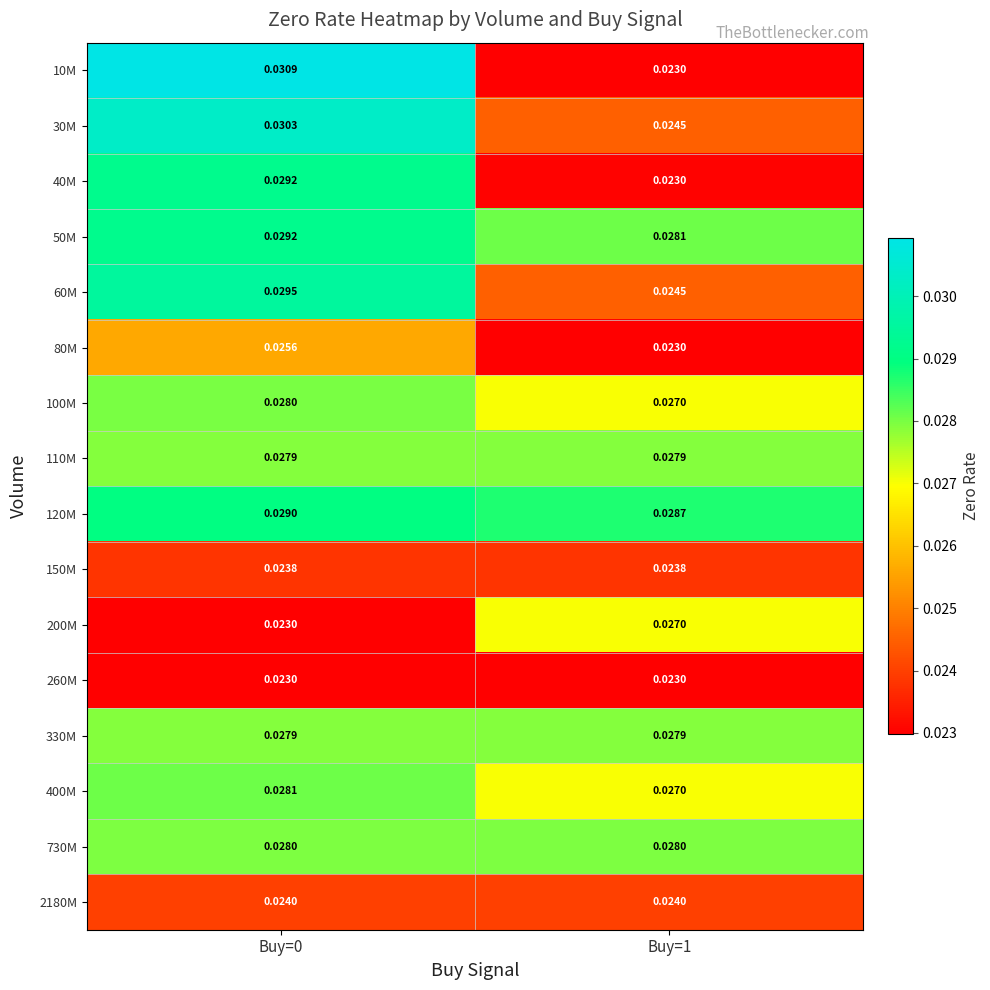

At how many categories does at least one series exceed 0?

2